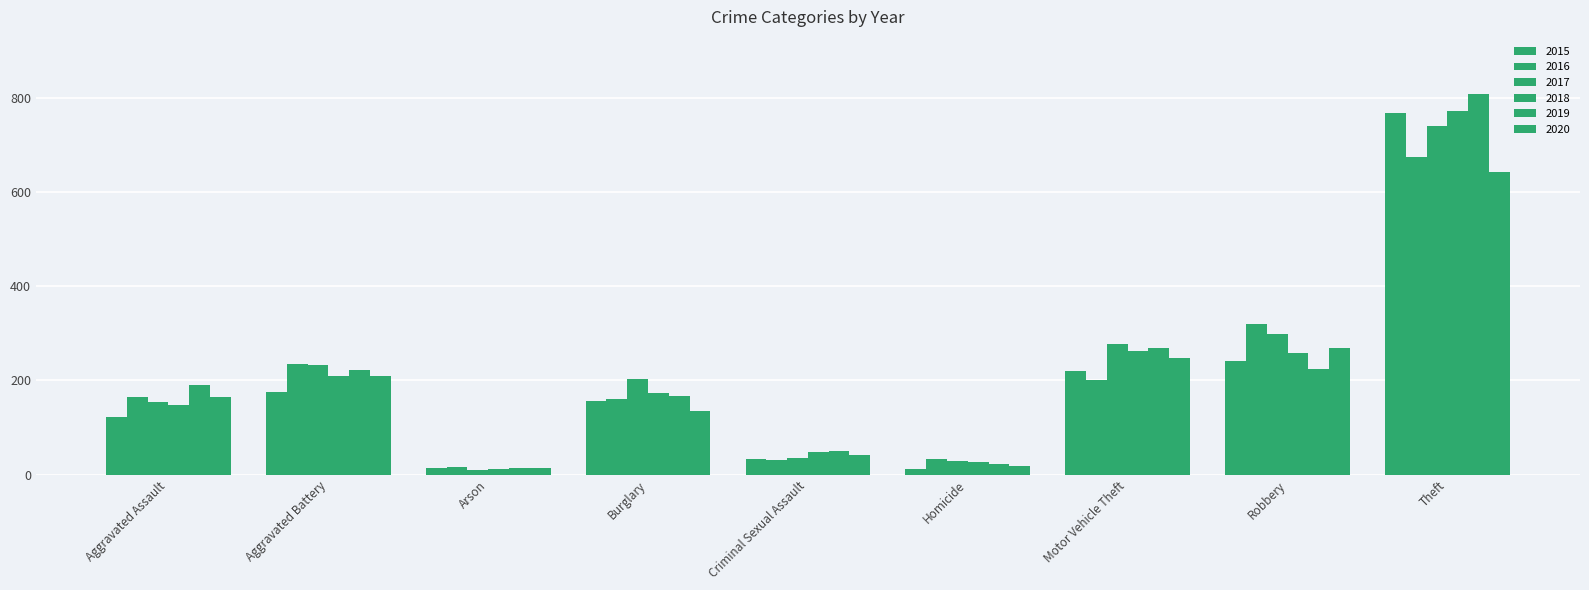

What is the sum of the 2020 values at Robbery and Aggravated Battery?

480